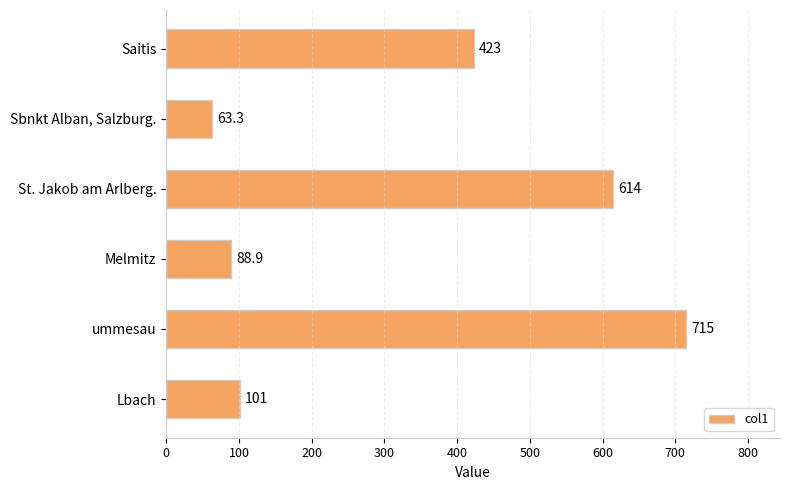

Rank the categories by value from highest to lowest.

ummesau, St. Jakob am Arlberg., Saitis, Lbach, Melmitz, Sbnkt Alban, Salzburg.